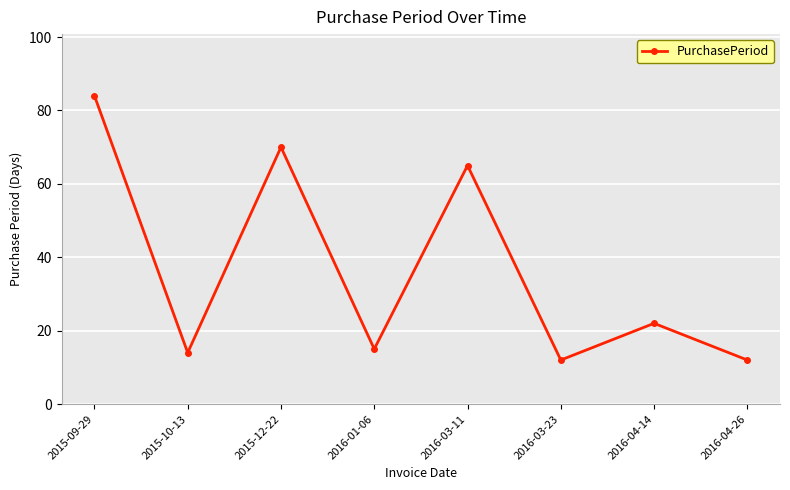

The chart shows a value of 84 at 2015-09-29. True or false?

True